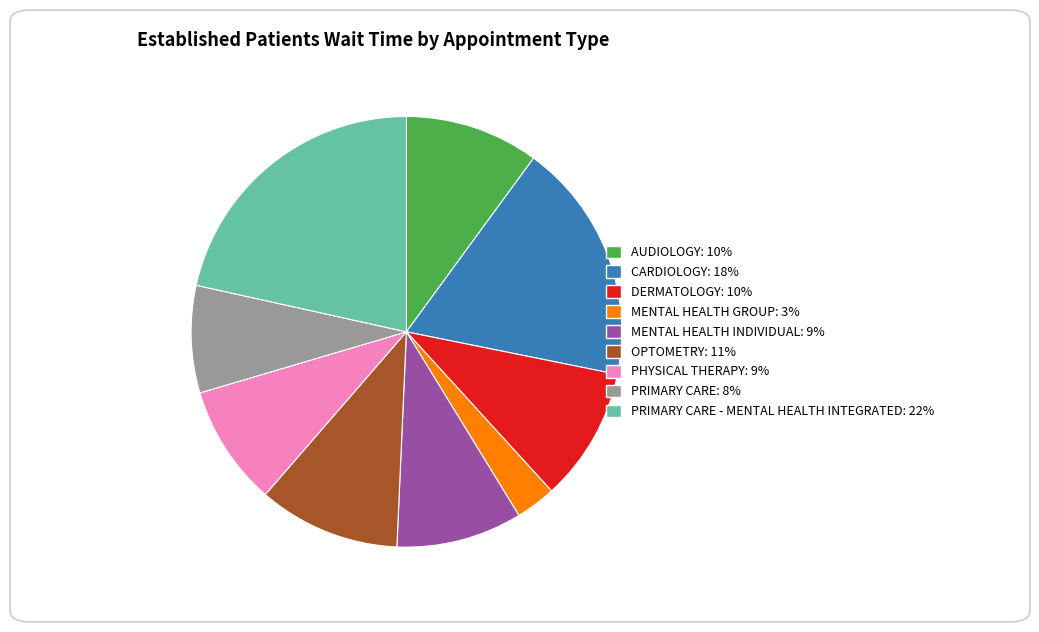

Is there any slice that represents more than half of the pie?

No